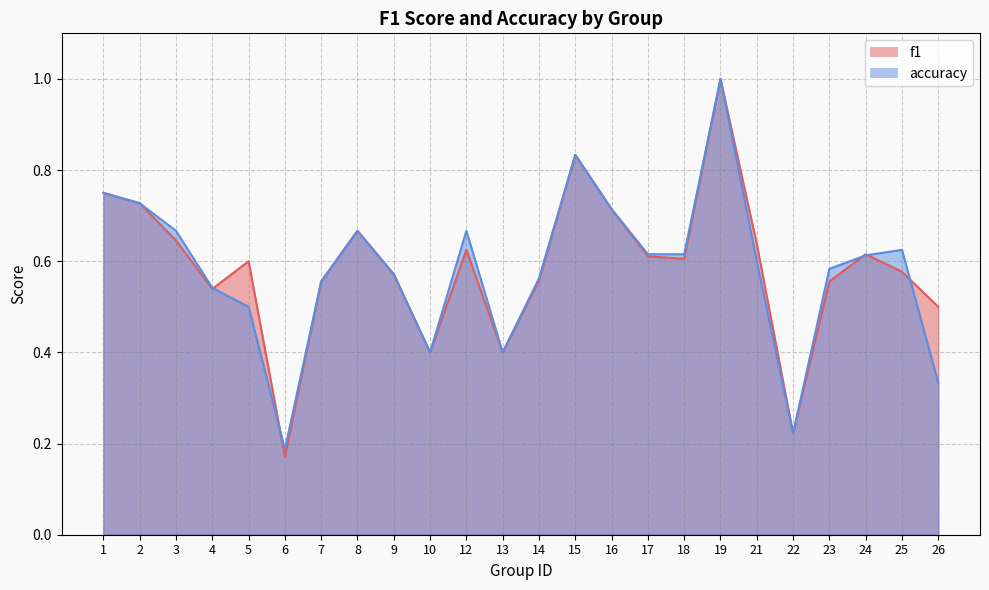

Reading left to right, transcribe all the data shown in this chart.

f1: 0.8	0.7	0.6	0.5	0.6	0.2	0.6	0.7	0.6	0.4	0.6	0.4	0.6	0.8	0.7	0.6	0.6	1.0	0.6	0.2	0.6	0.6	0.6	0.5
accuracy: 0.8	0.7	0.7	0.5	0.5	0.2	0.6	0.7	0.6	0.4	0.7	0.4	0.6	0.8	0.7	0.6	0.6	1.0	0.6	0.2	0.6	0.6	0.6	0.3